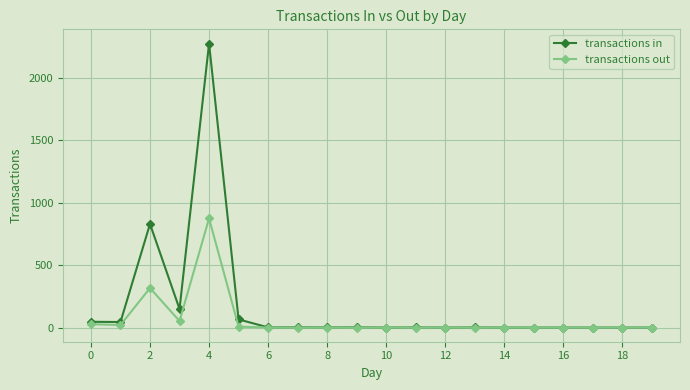

Which series has the widest spread of values?

transactions in